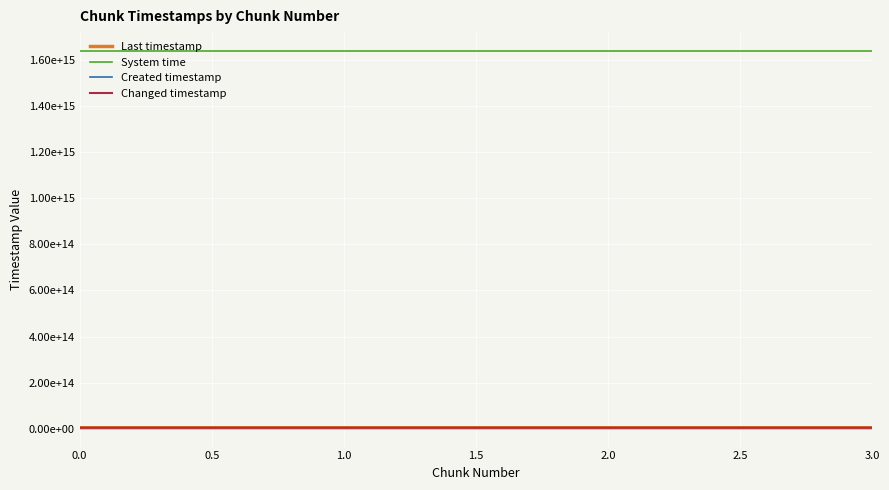

At 1.0, list the series in order from largest to smallest.

System time, Last timestamp, Changed timestamp, Created timestamp